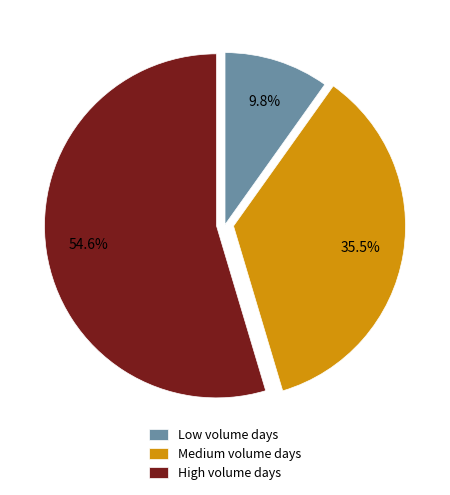

What is the total percentage of High volume days and Medium volume days?

90.2%